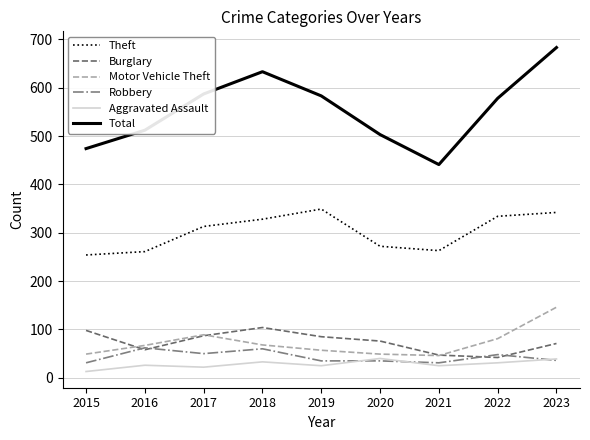

Read the Burglary value at 2023.

71